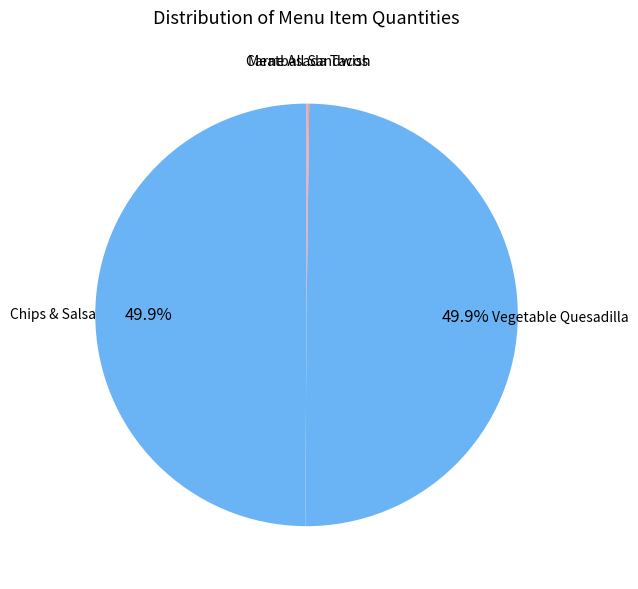

The Chips & Salsa slice represents 50% of the pie. True or false?

True